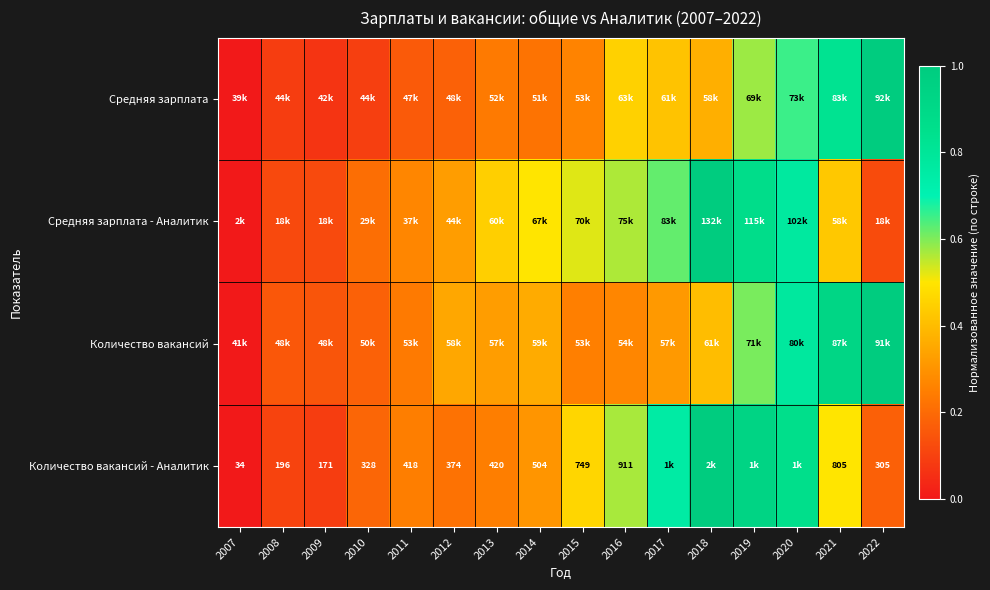

Is the value of Количество вакансий at 2008 greater than the value of Средняя зарплата at 2007?

Yes